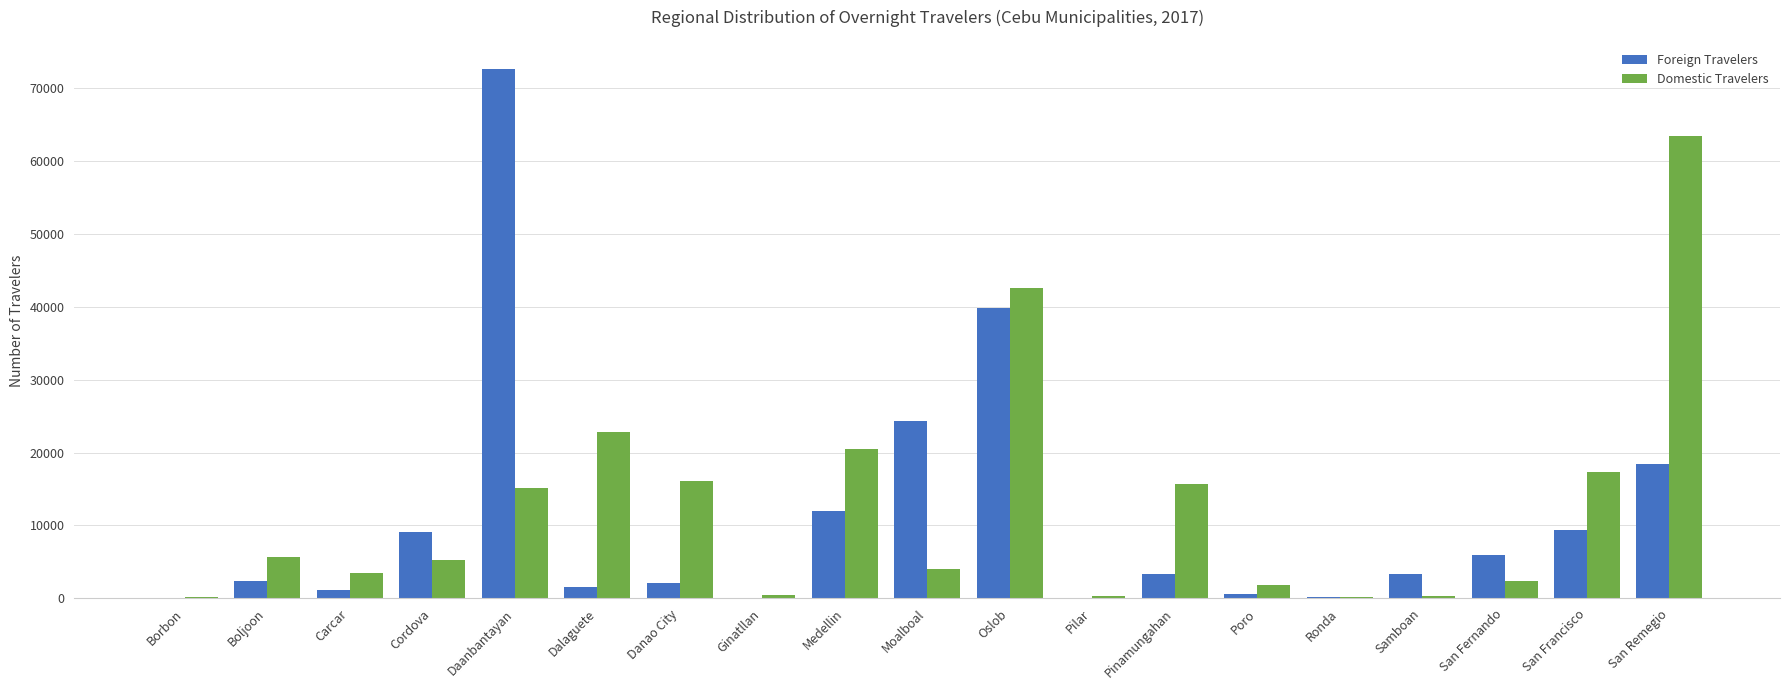

At which category is the sum across all series the highest?

Daanbantayan